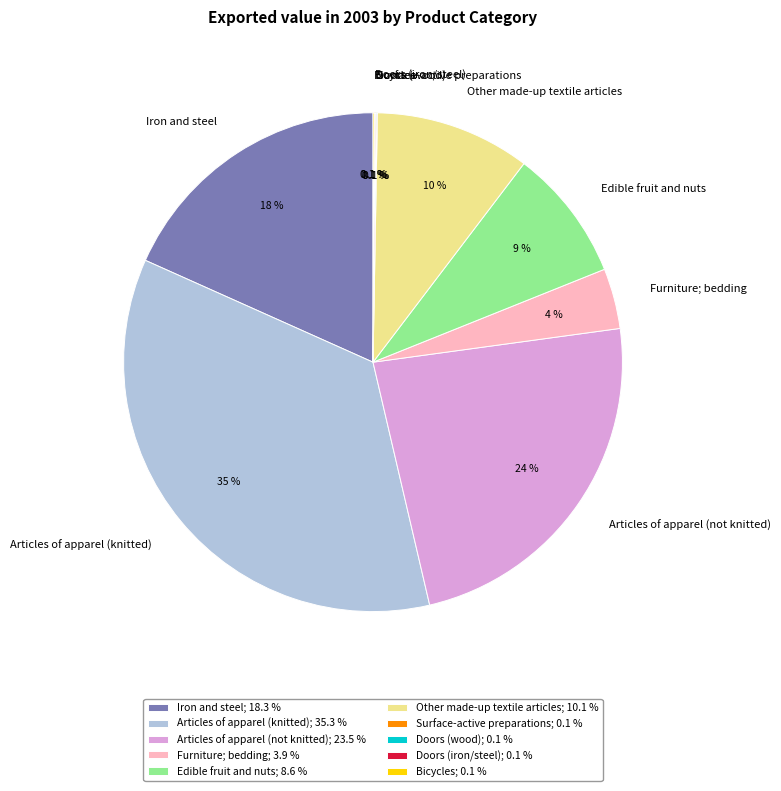

Does any single category account for the majority?

No